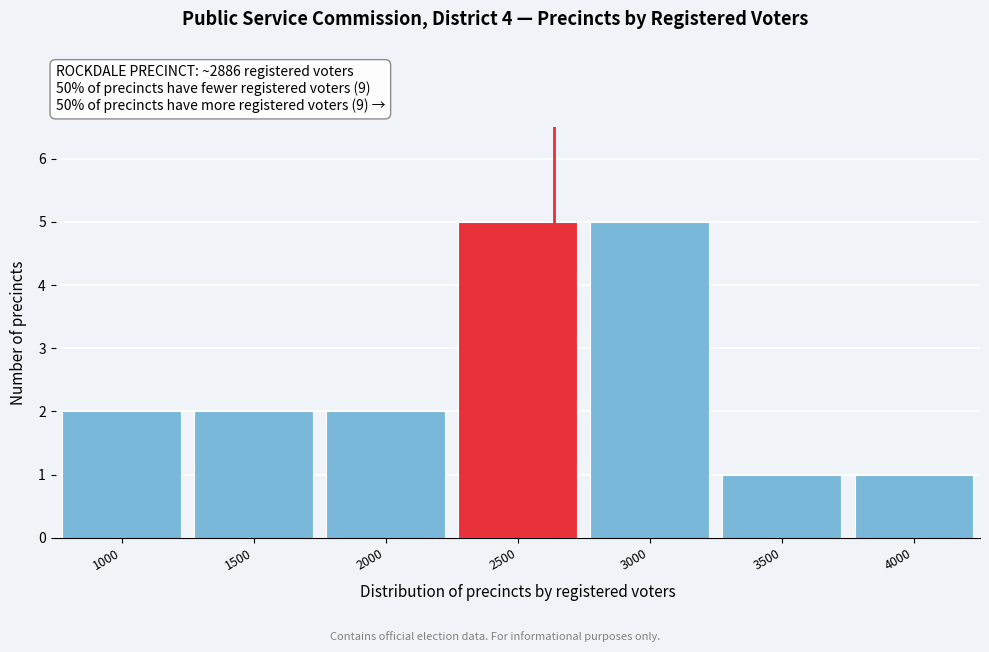

Reading left to right, what are all the values shown in this chart?

2	2	2	5	5	1	1